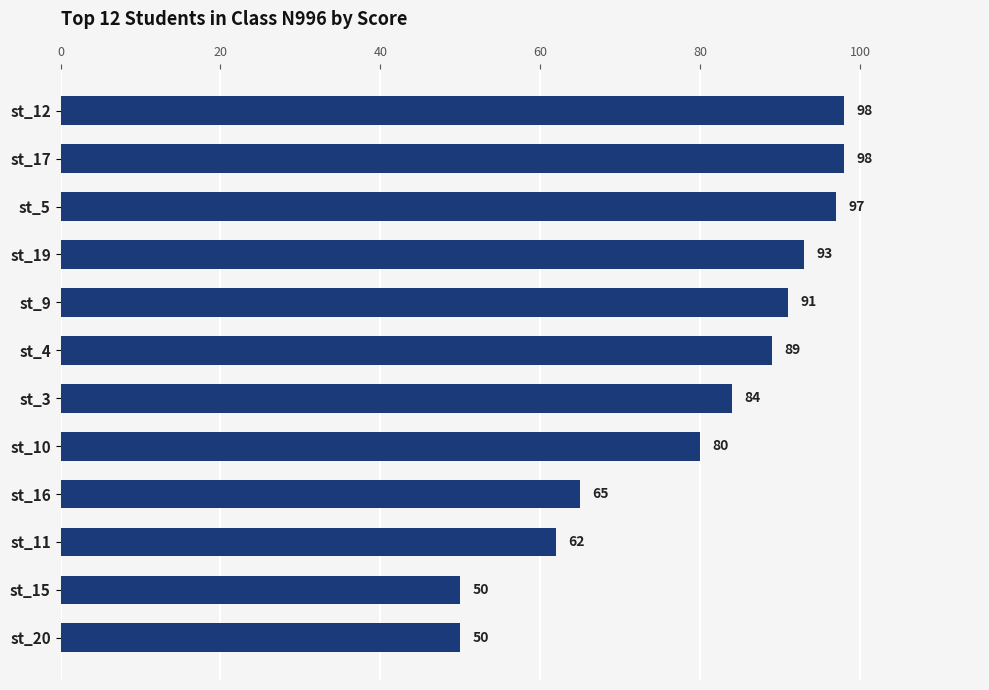

What is the change in value from st_17 to st_11?

-36